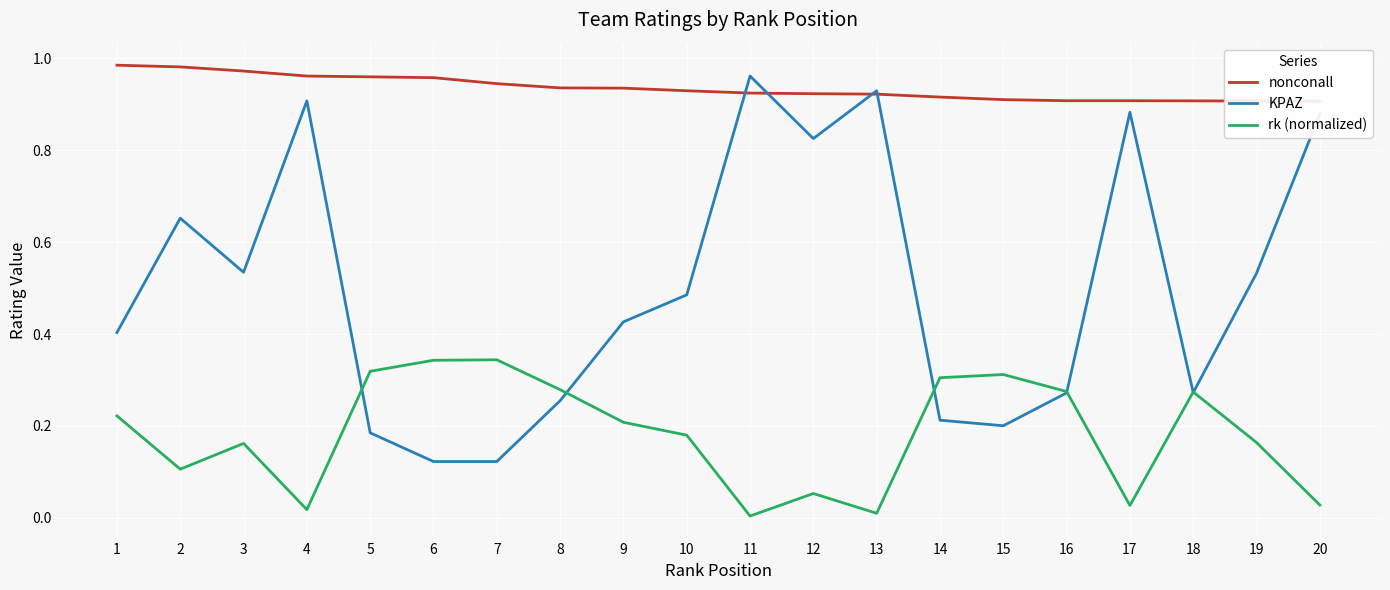

What is the value of the rk (normalized) point at the 10th from the left?

0.2